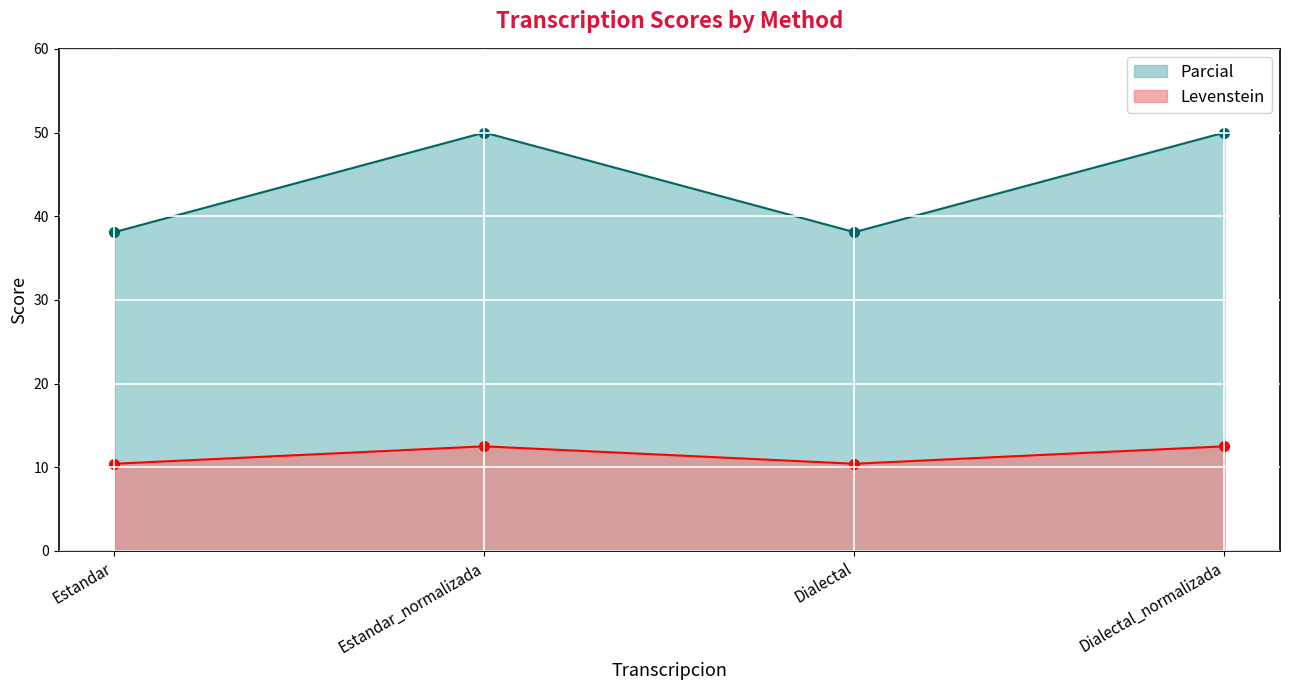

At how many categories does at least one series exceed 37?

4